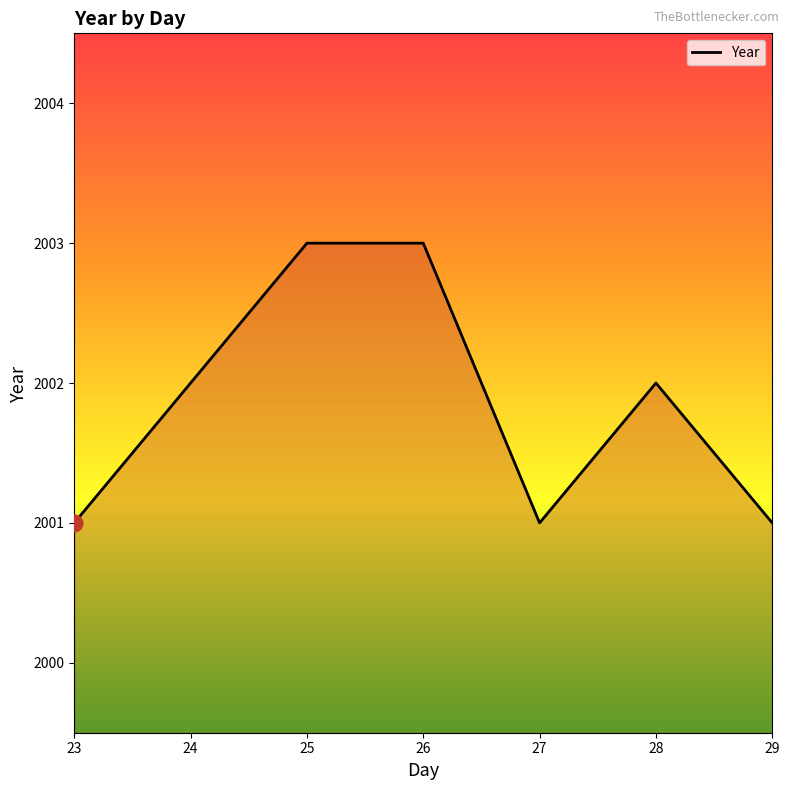

The value at 23 is 2001. True or false?

True